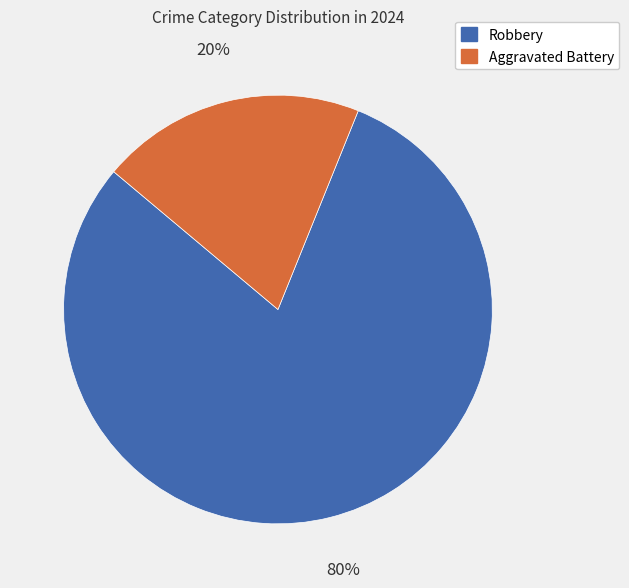

Count the number of slices in the pie.

2